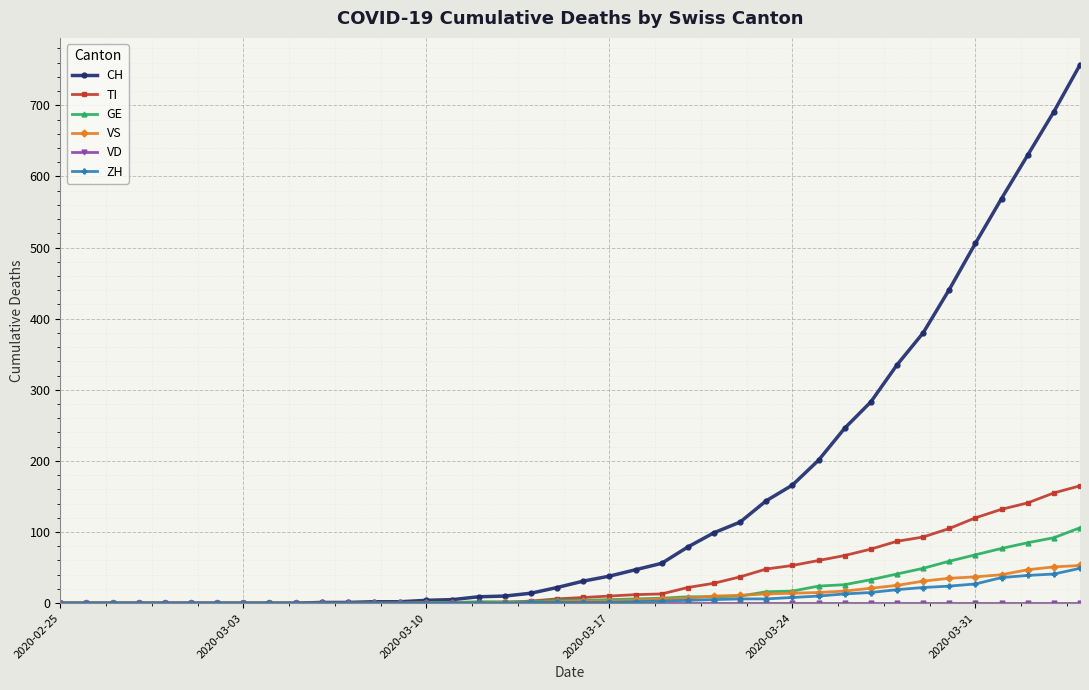

At how many categories does at least one series exceed 618?

3